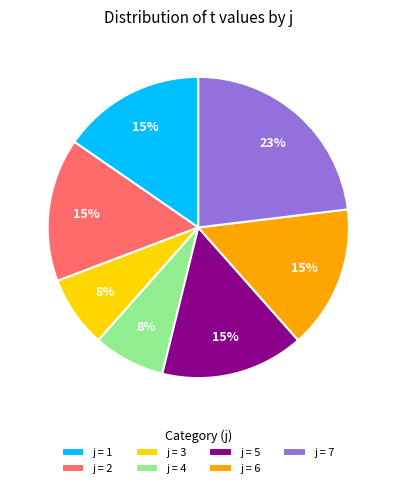

To the nearest percent, what is the difference between the largest and smallest slice percentages?

15%